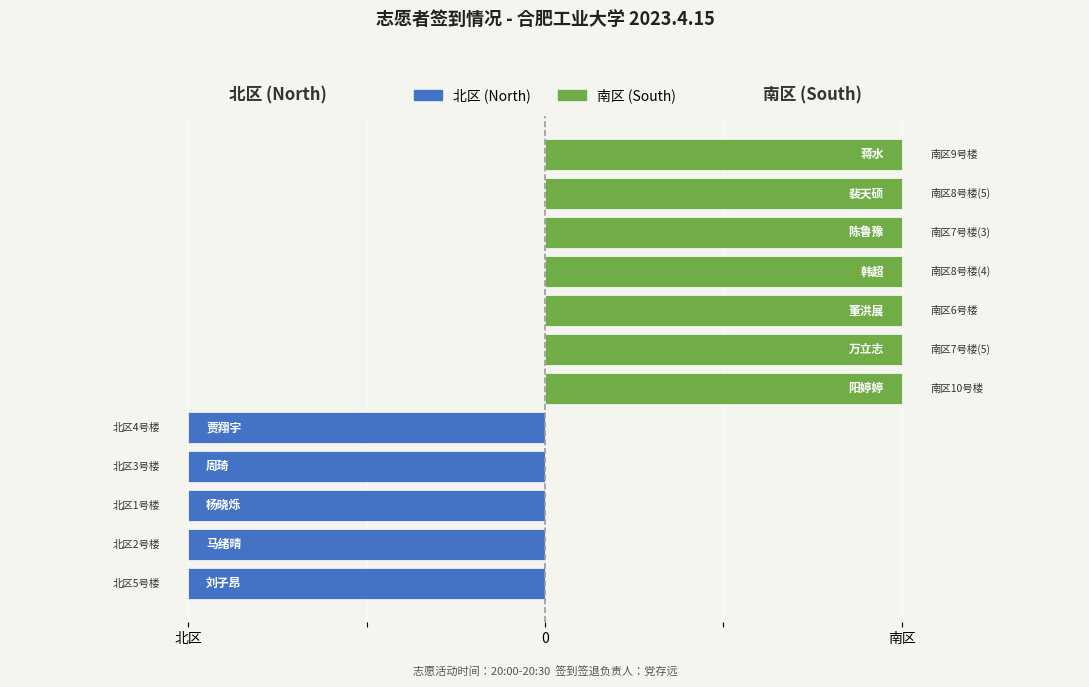

How many bars are there in each group?

2